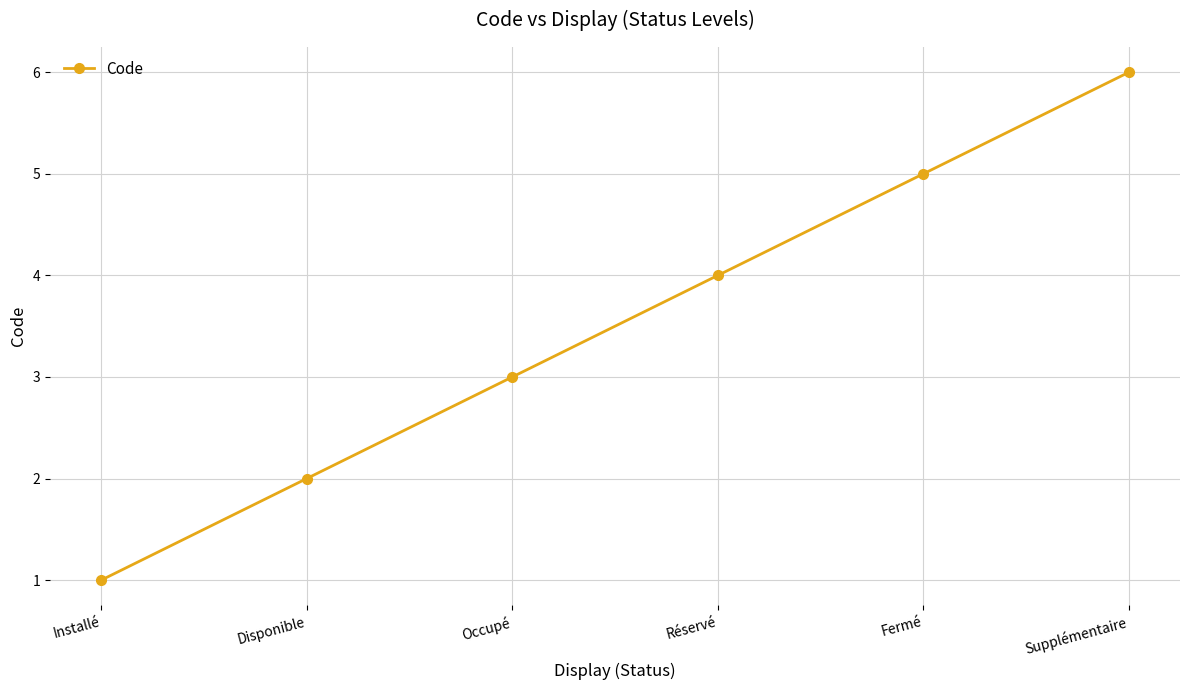

How many distinct data groups are displayed?

1